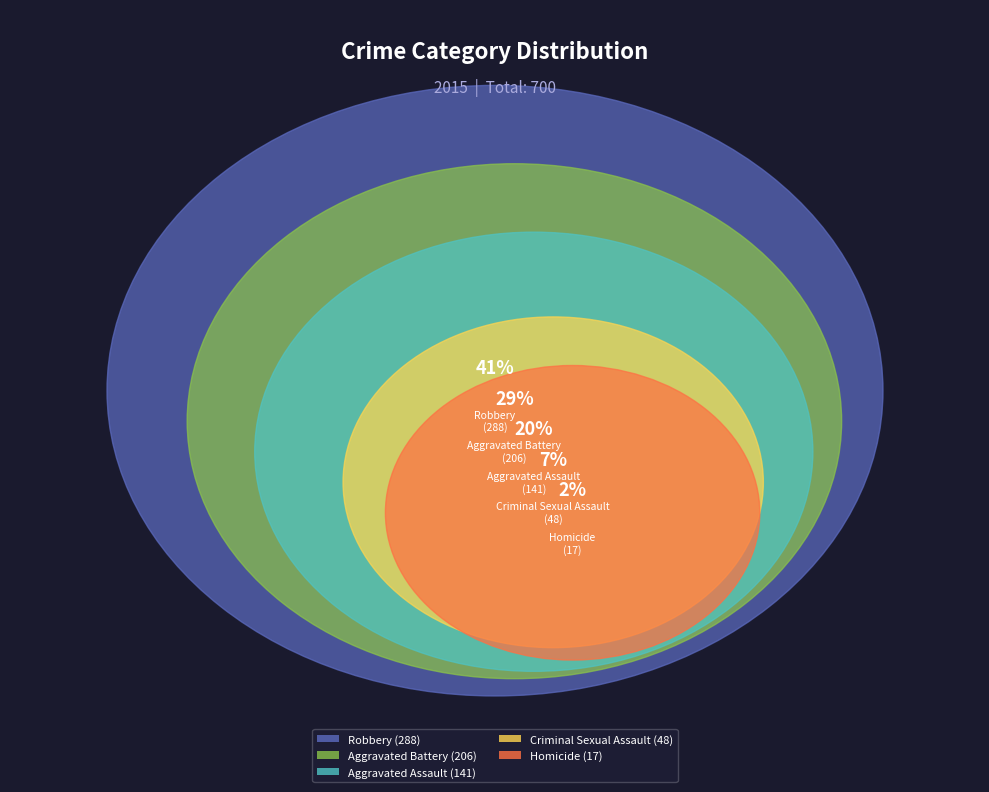

How many slices are in this pie chart?

5